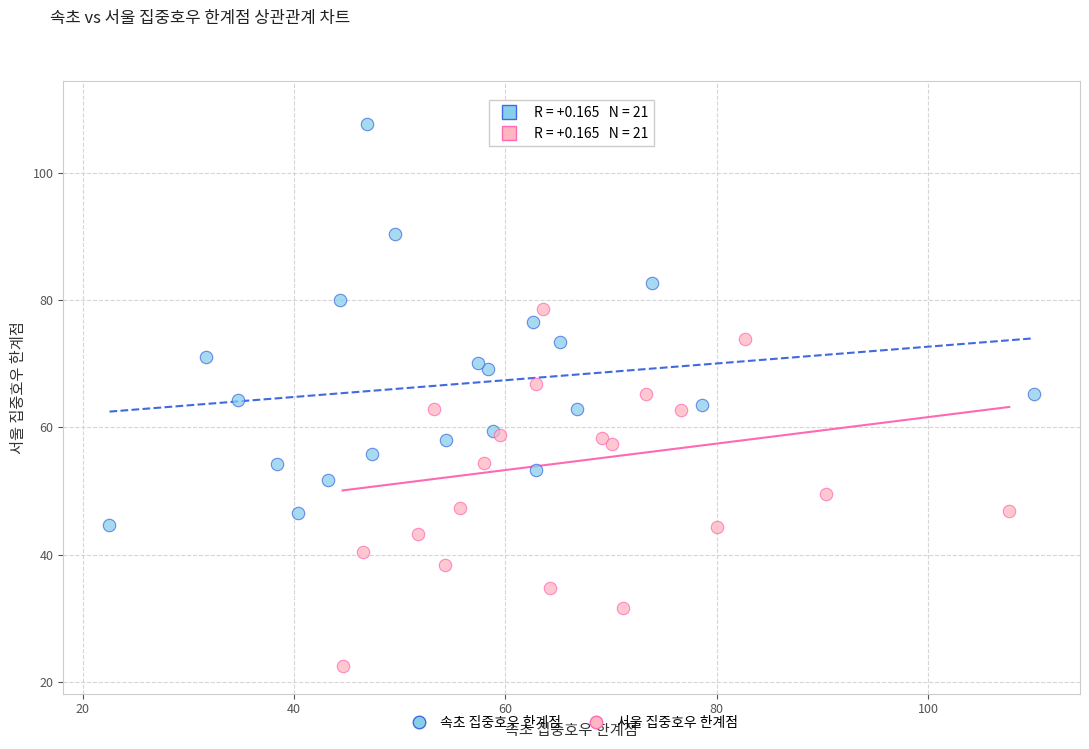

What are all the series names shown in the legend?

속초 집중호우 한계점, 서울 집중호우 한계점